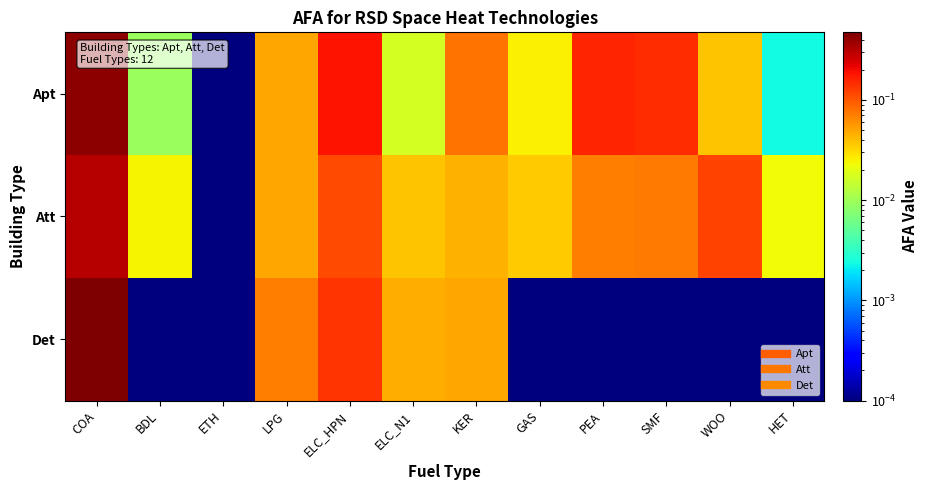

Rank the series by their average value, from highest to lowest.

Apt, Att, Det